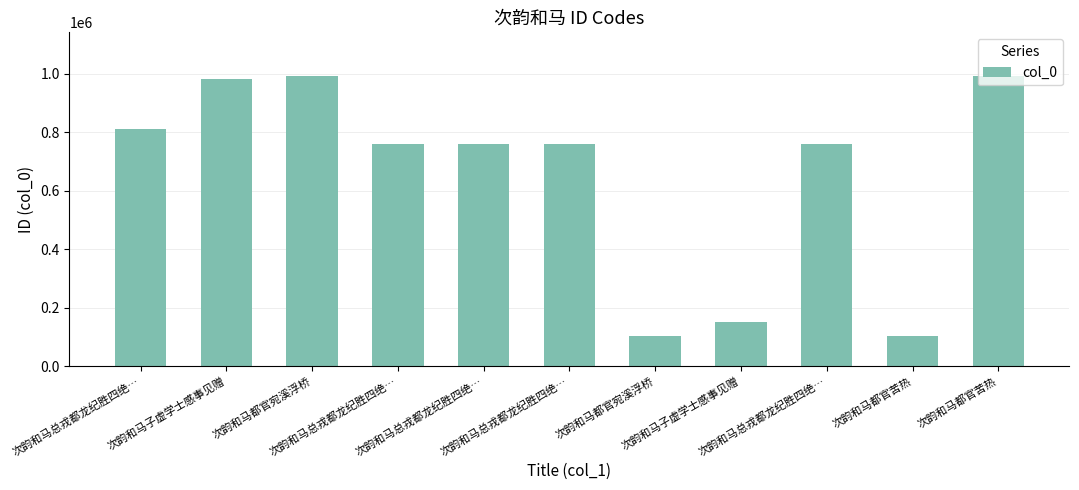

How many data points are less than 759496?

5